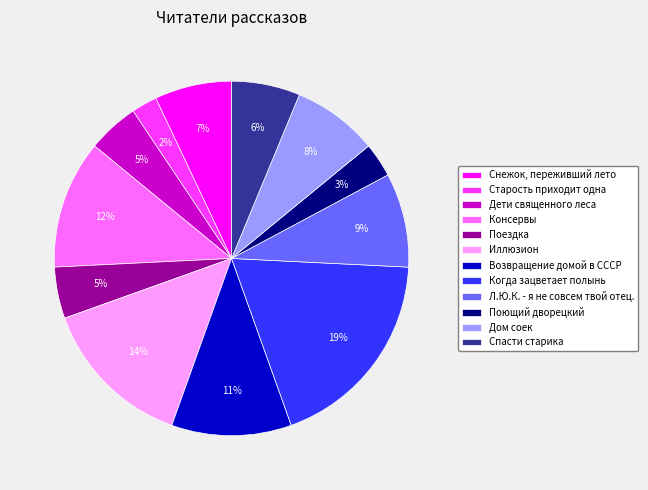

How many segments does this pie chart have?

12